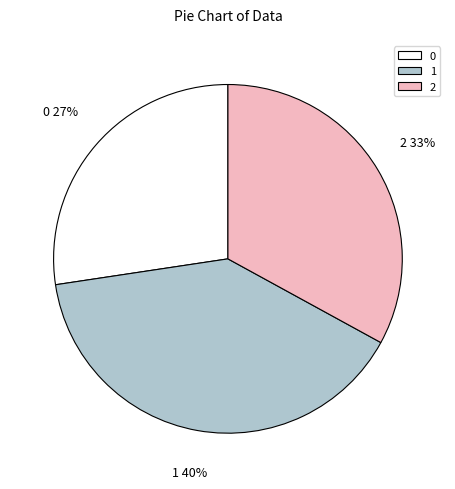

Do 0 and 1 together represent more than half of the pie?

Yes